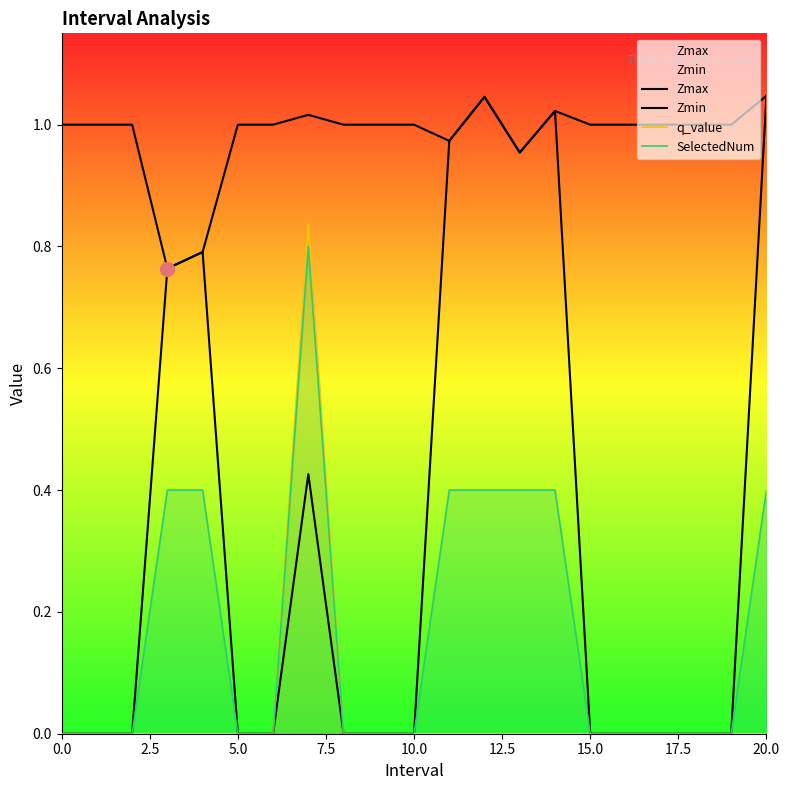

What is the spread (max minus min) of values at 5.0?

1.0